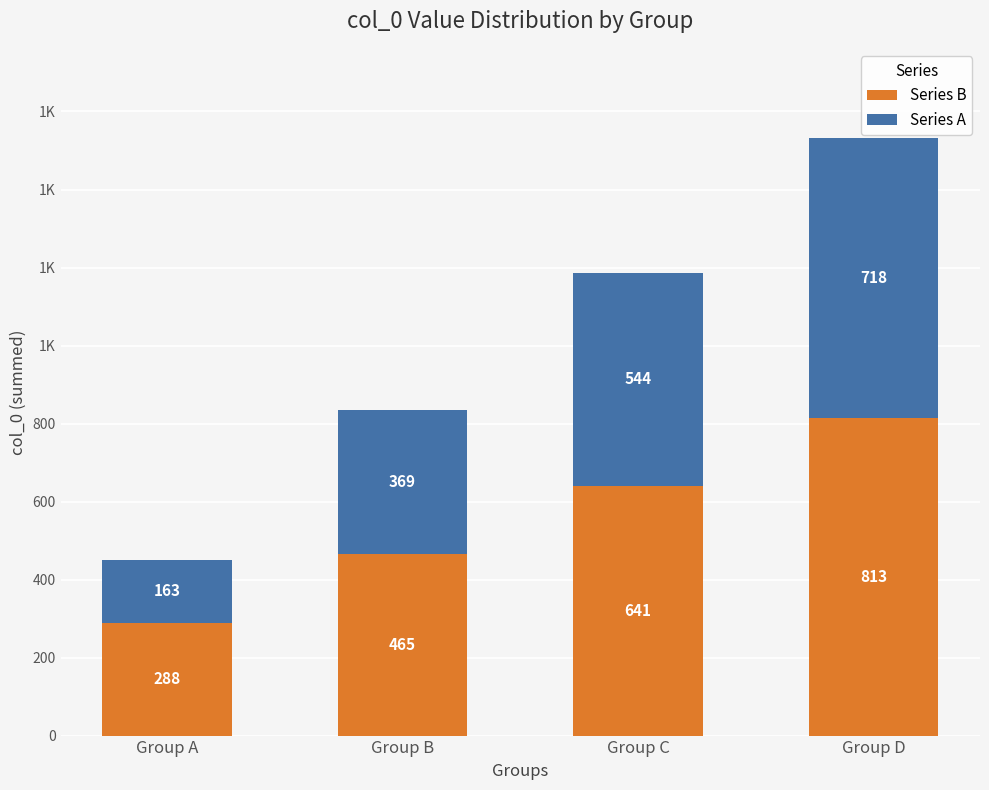

Between Group A and Group B, which series saw the biggest shift?

Series A